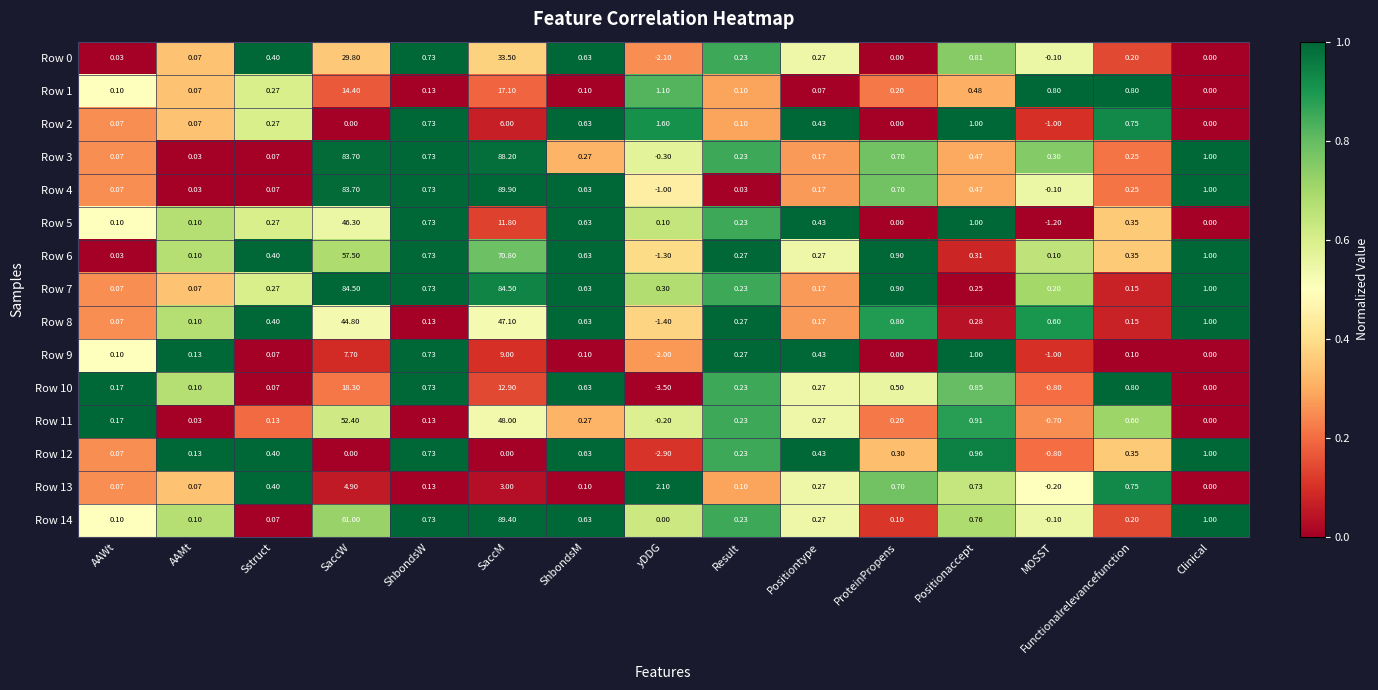

Rank the categories by Row 8 value from lowest to highest.

yDDG, AAWt, AAMt, ShbondsW, Functionalrelevancefunction, Positiontype, Result, Positionaccept, Sstruct, MOSST, ShbondsM, ProteinPropens, Clinical, SaccW, SaccM